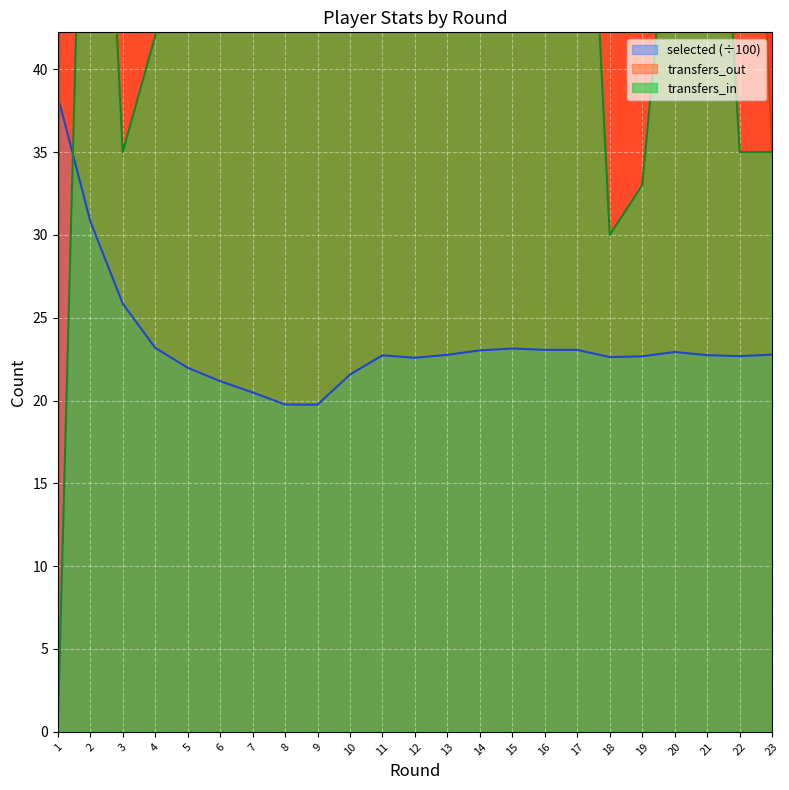

True or false: selected and transfers_out intersect in this chart.

True